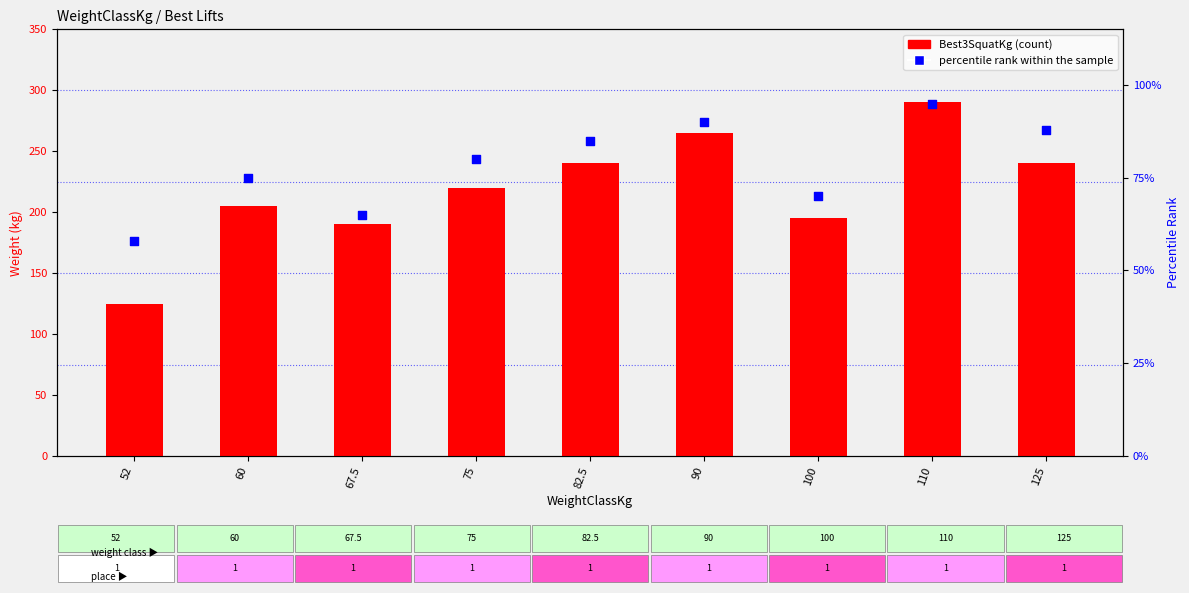

Which series reaches the minimum Y coordinate?

percentile rank within the sample